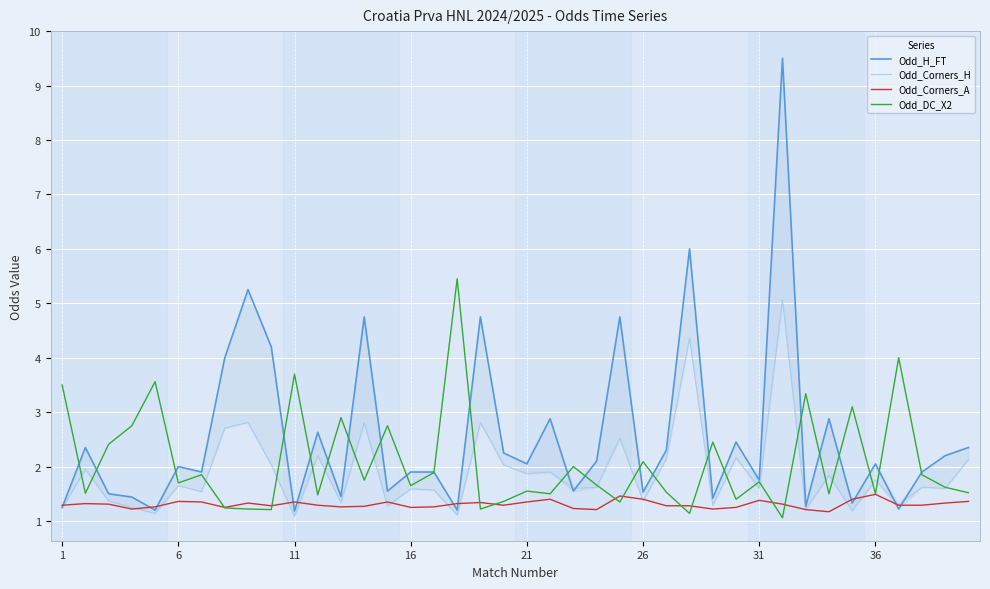

The value of Odd_DC_X2 at 21 is 1.6. True or false?

True